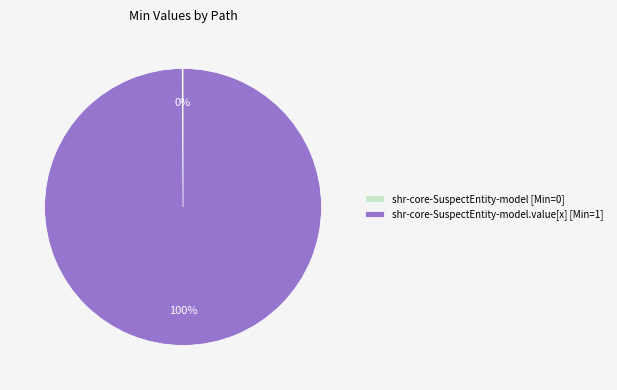

True or false: shr-core-SuspectEntity-model.value[x] [Min=1] accounts for 100% of the total.

True